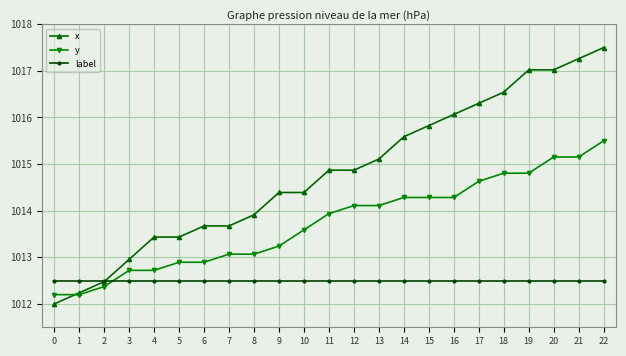

At how many categories does at least one series exceed 1014?

14